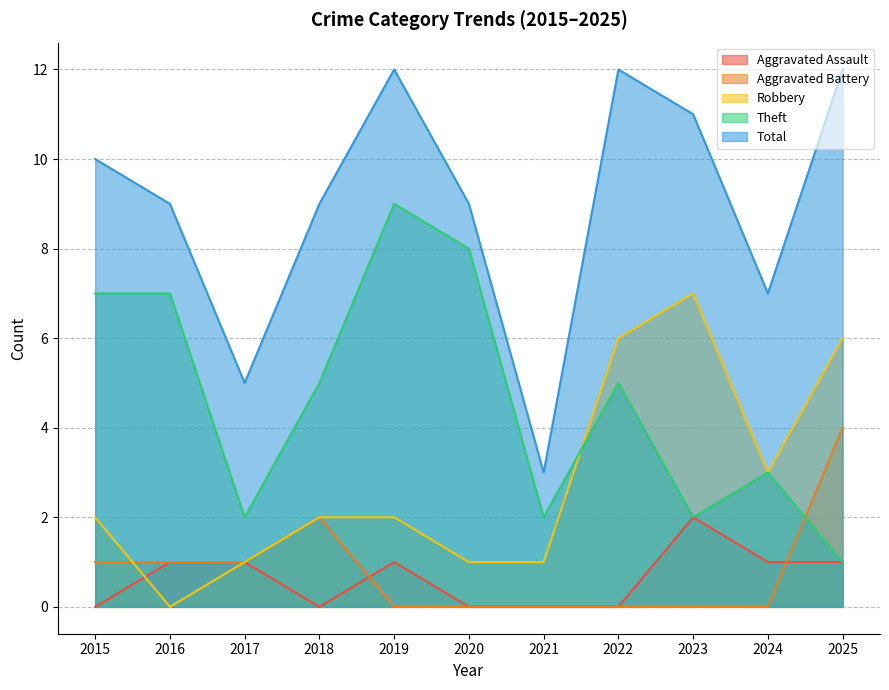

What is the difference between the second highest and minimum values in the Aggravated Battery series?

2